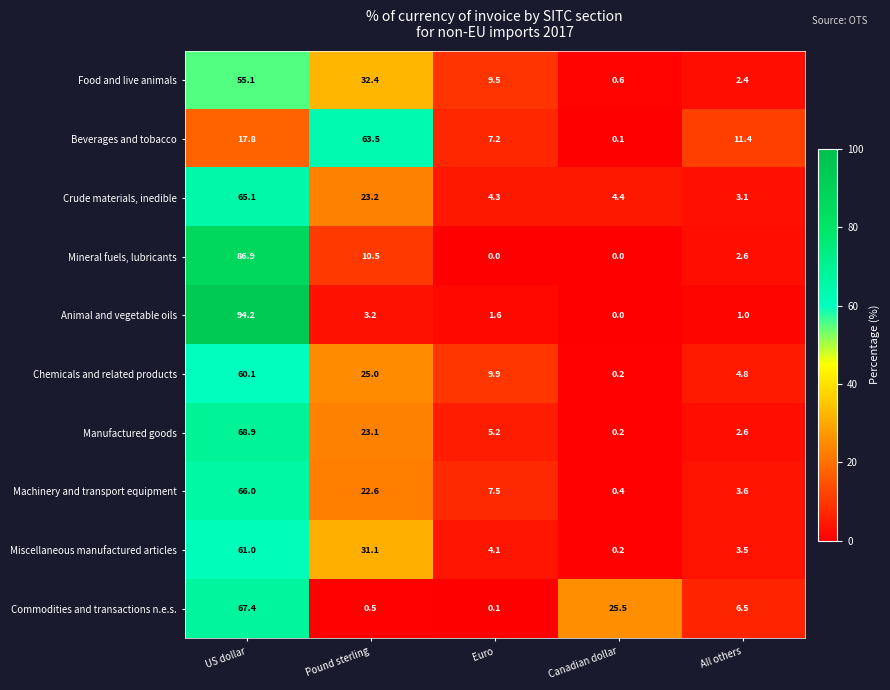

At how many categories does at least one series exceed 68?

1